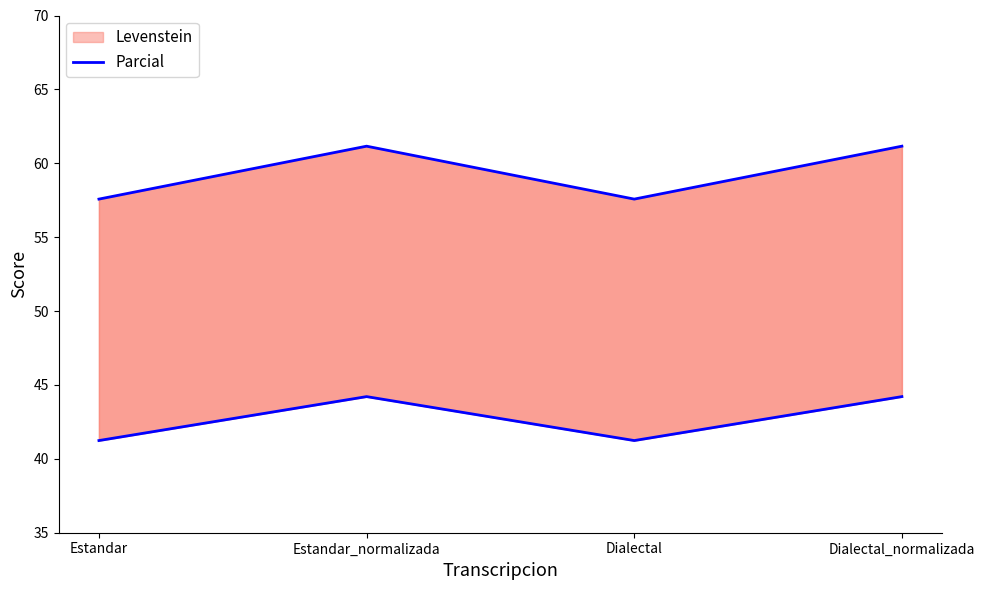

Reading right to left, what are all the values shown in this chart?

Levenstein: 44.2	41.2	44.2	41.2
Parcial: 61.2	57.6	61.2	57.6